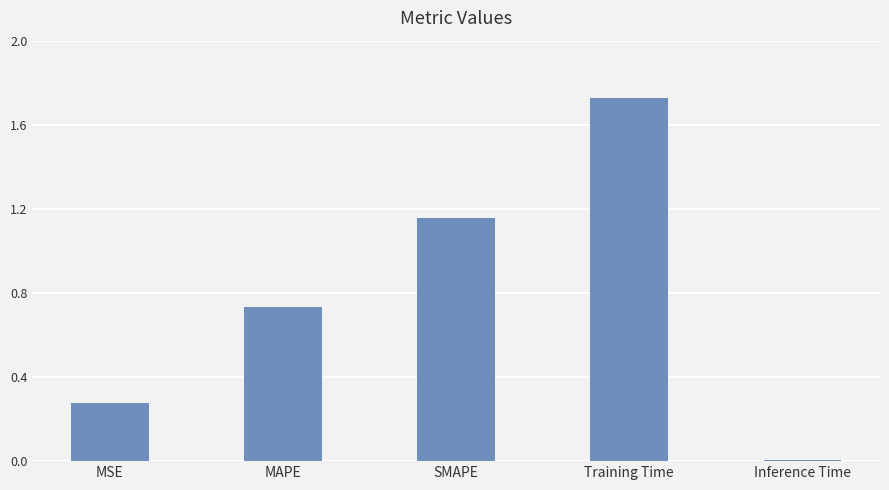

List the labels in order of value, largest first.

Training Time, SMAPE, MAPE, MSE, Inference Time